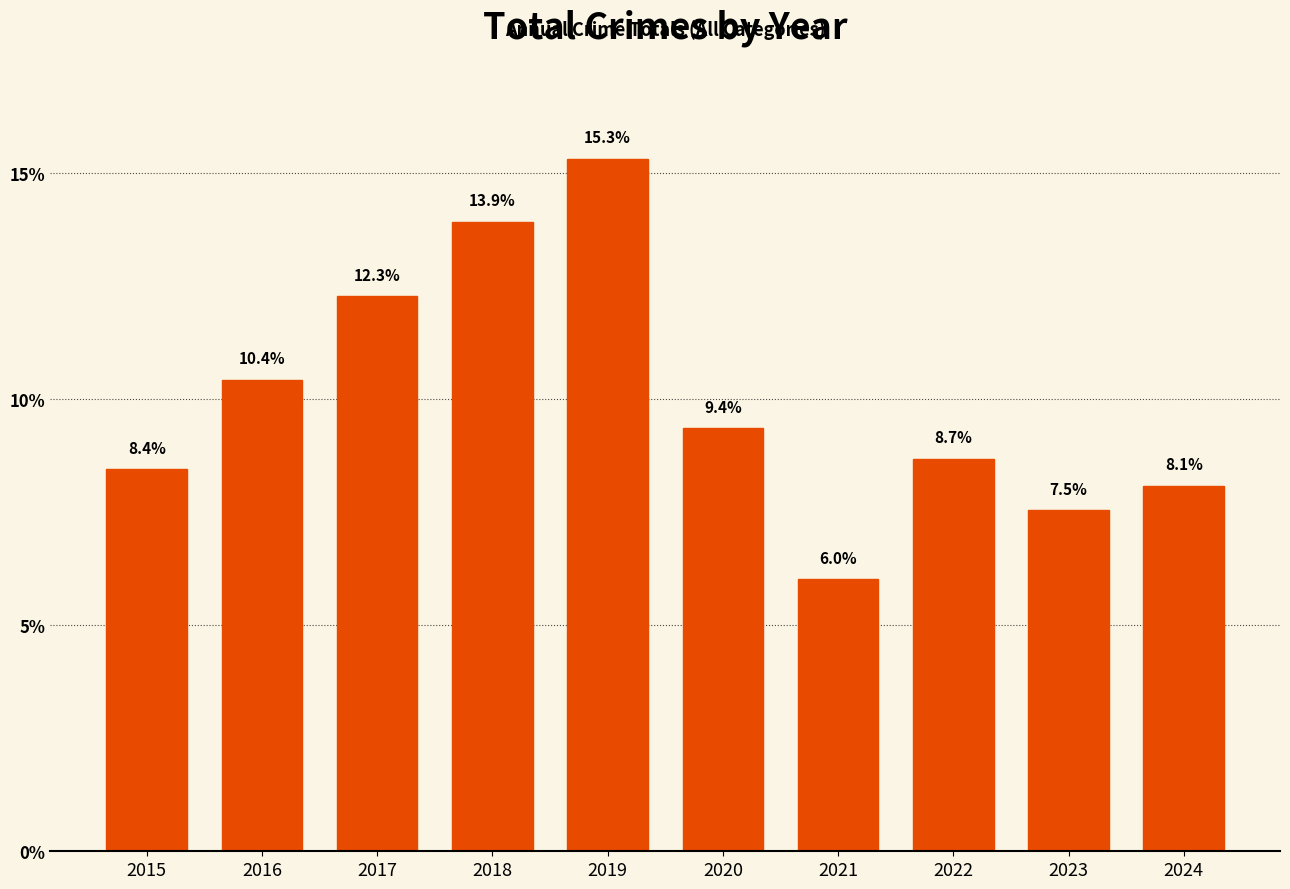

What is the difference between the values at 2021 and 2023?

1.5